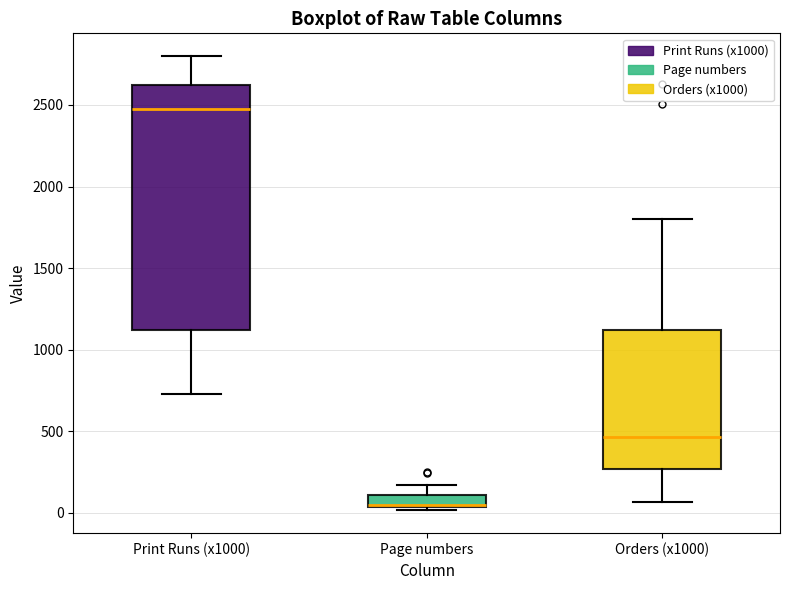

Where is the upper edge of the box for Page numbers on the y-axis? The values are not printed on the chart, so give them approximately, as read against the axis.

100